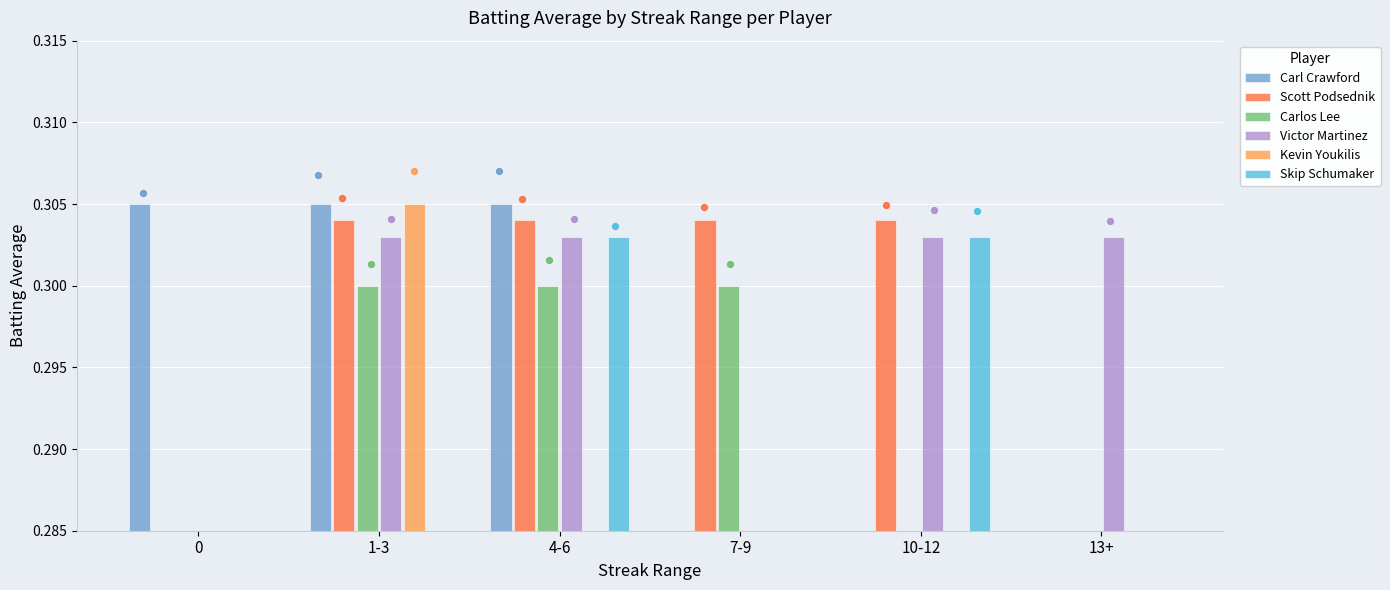

Which series has the largest total across all categories?

Scott Podsednik